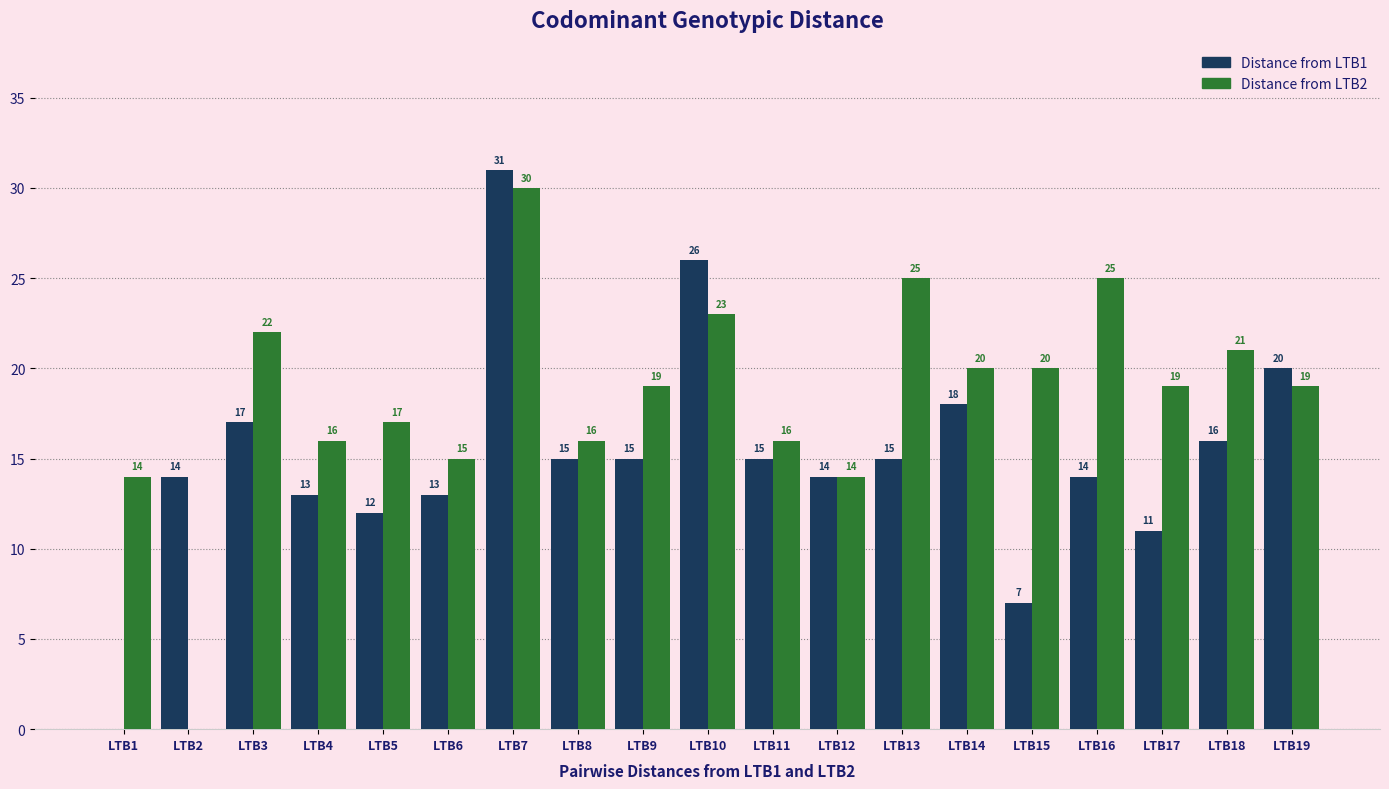

Count the number of categories in the chart.

19